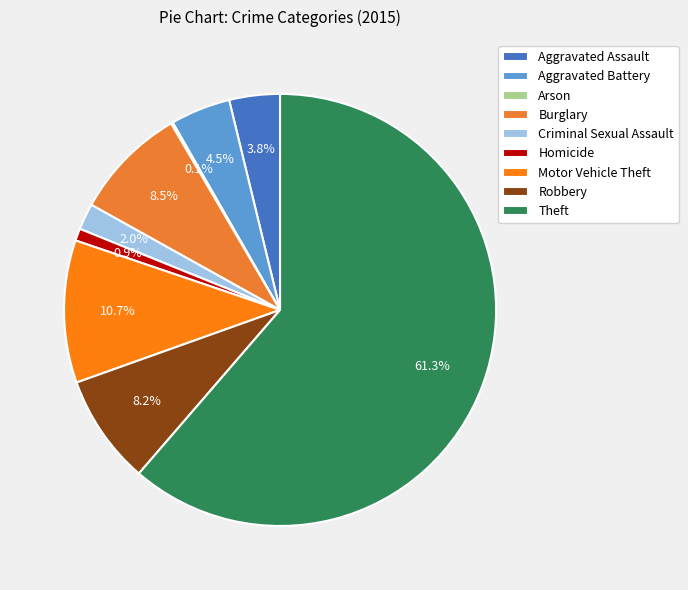

Is there any slice that represents more than half of the pie?

Yes